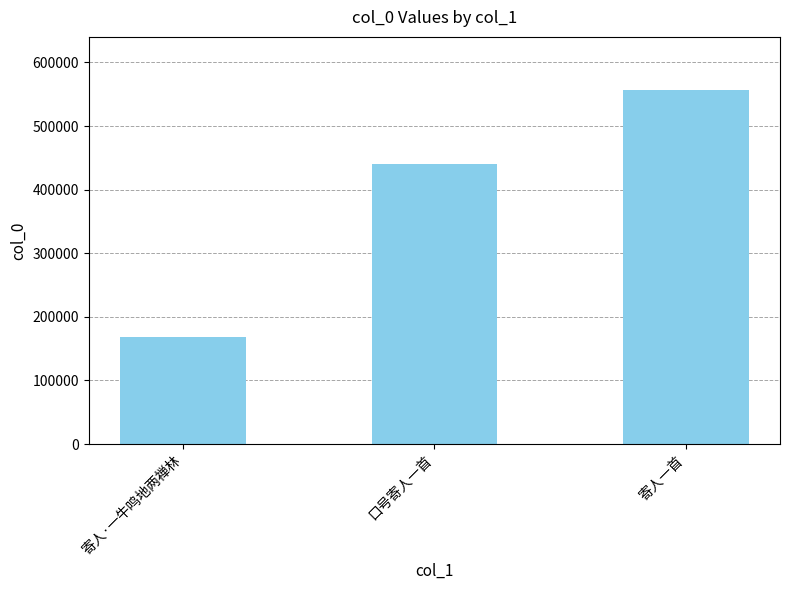

What is the approximate value at 口号寄人一首?

441049